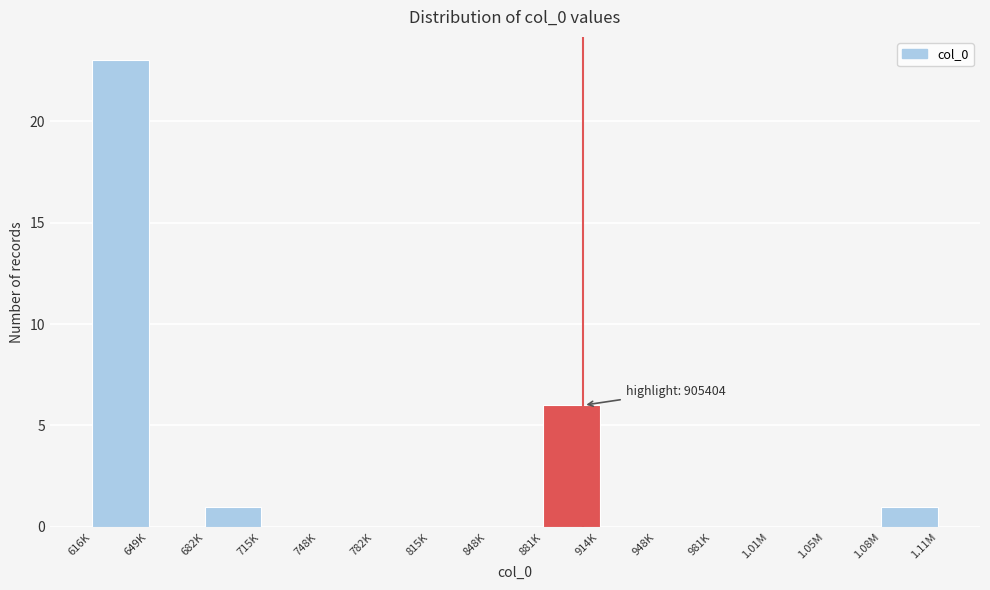

Reading right to left, list all the values displayed in this chart.

1.08M=1	1.05M=0	1.01M=0	981K=0	948K=0	914K=0	881K=6	848K=0	815K=0	782K=0	748K=0	715K=0	682K=1	649K=0	616K=23